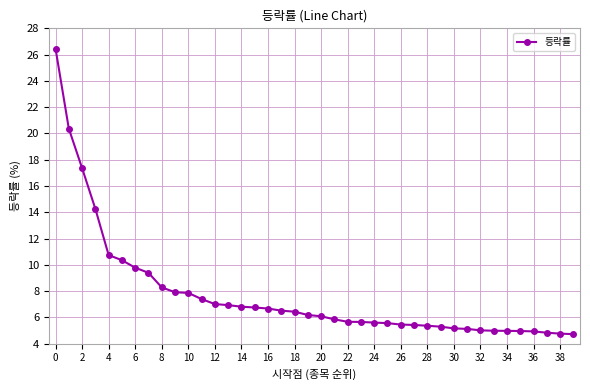

How many lines are shown in the chart?

1